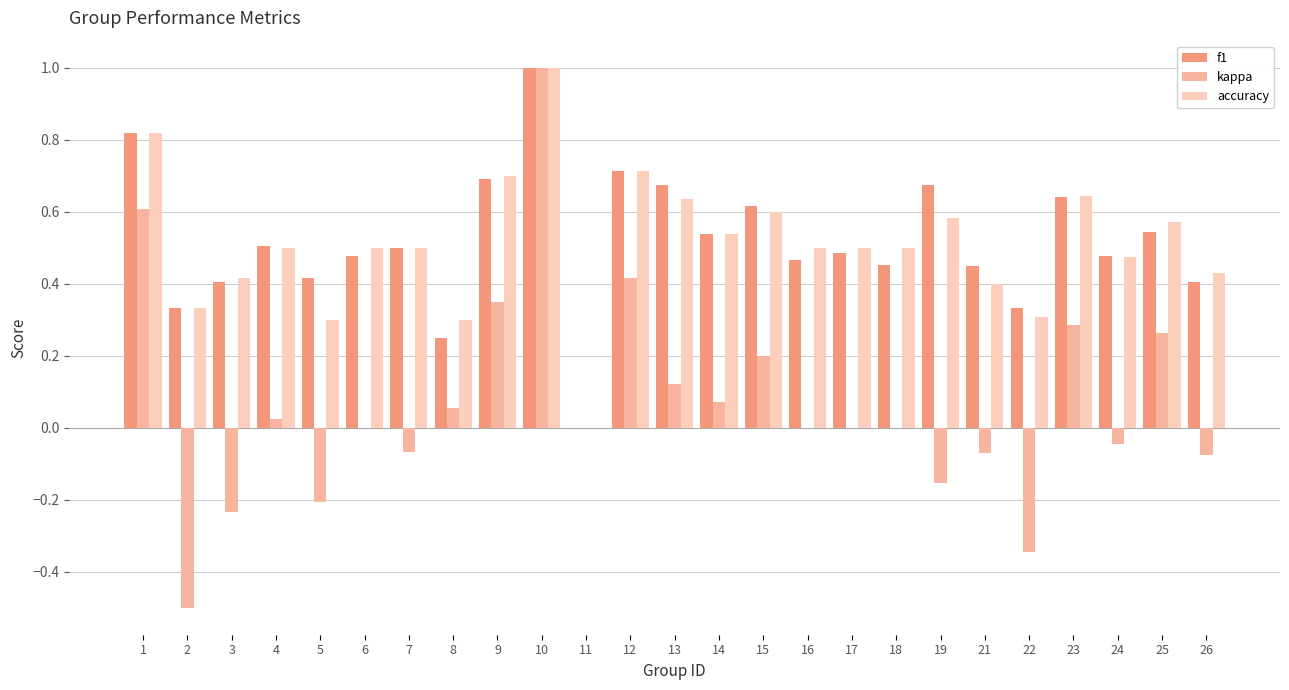

What is the sum of the kappa values at 16 and 9?

0.3